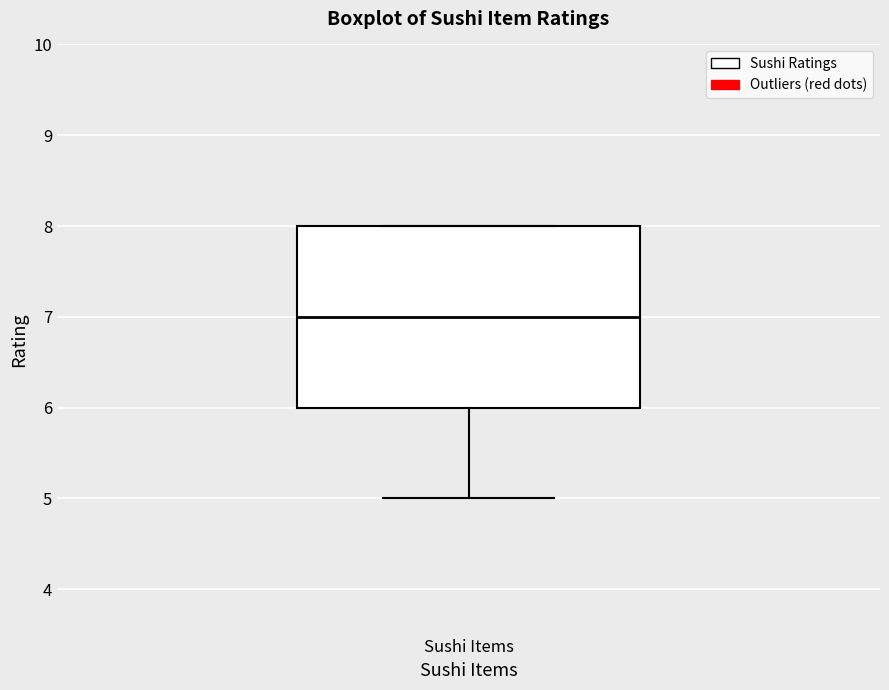

Transcribe this box plot: give where the median line is, the range the box spans, and where the two whiskers end, as read against the y-axis. The values are not printed on the chart, so give them approximately, as read against the axis.

median 7, box 6 to 8, whiskers 5 to 8